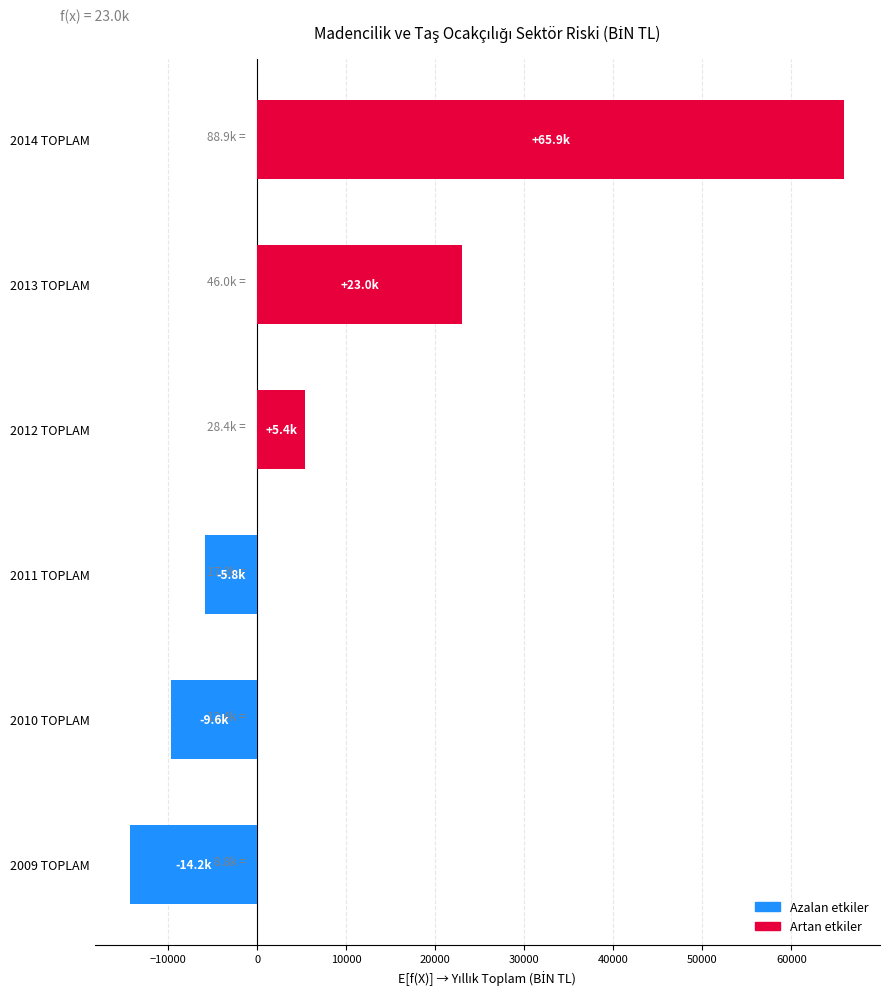

What is the smallest value displayed?

-14236.7